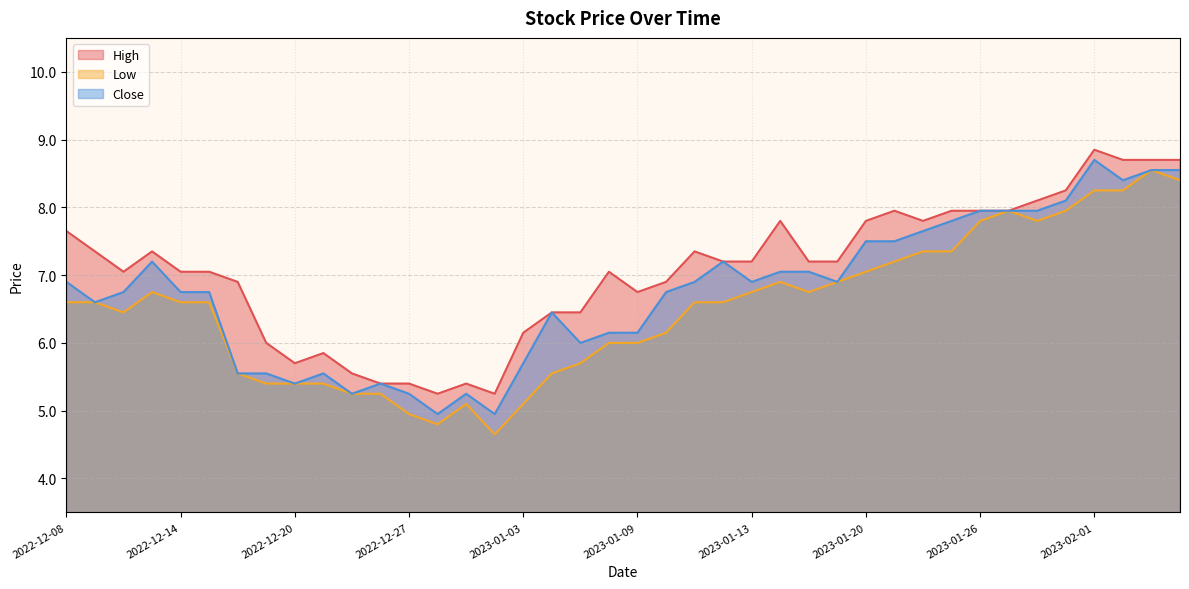

At which label is Close closest to 6?

2023-01-05